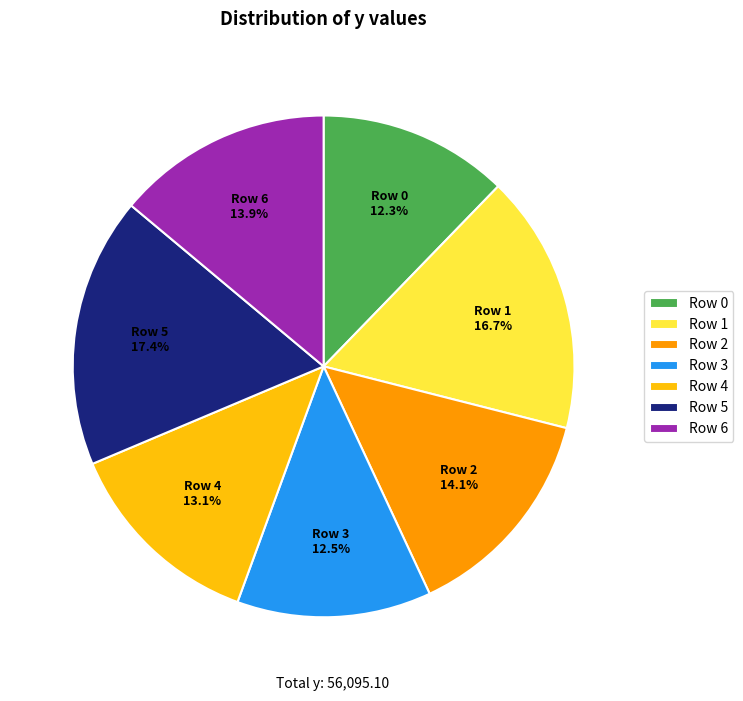

Is Row 0 the majority of the pie?

No